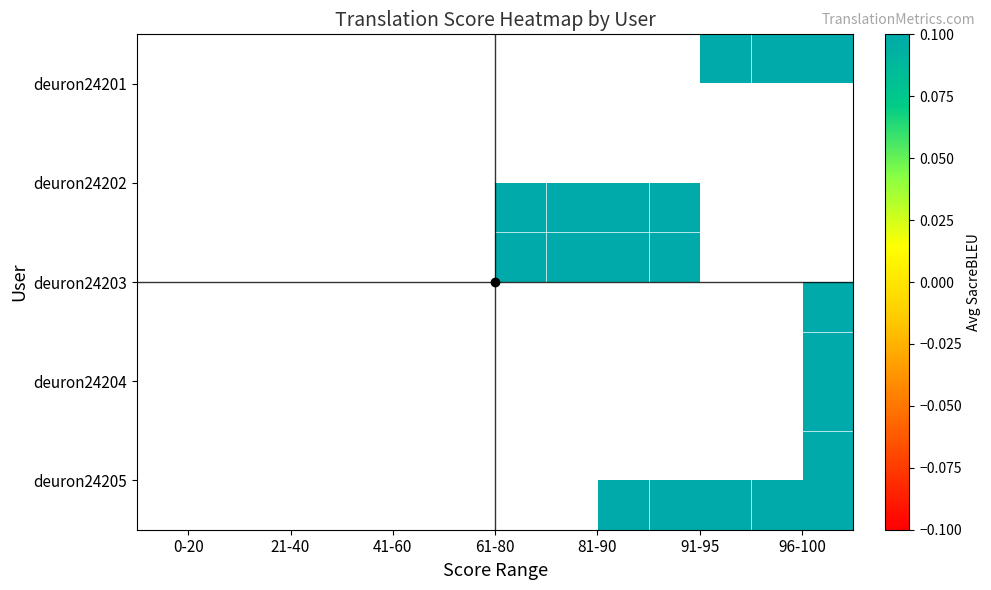

The value of deuron24203 at 96-100 is 9.5. True or false?

False